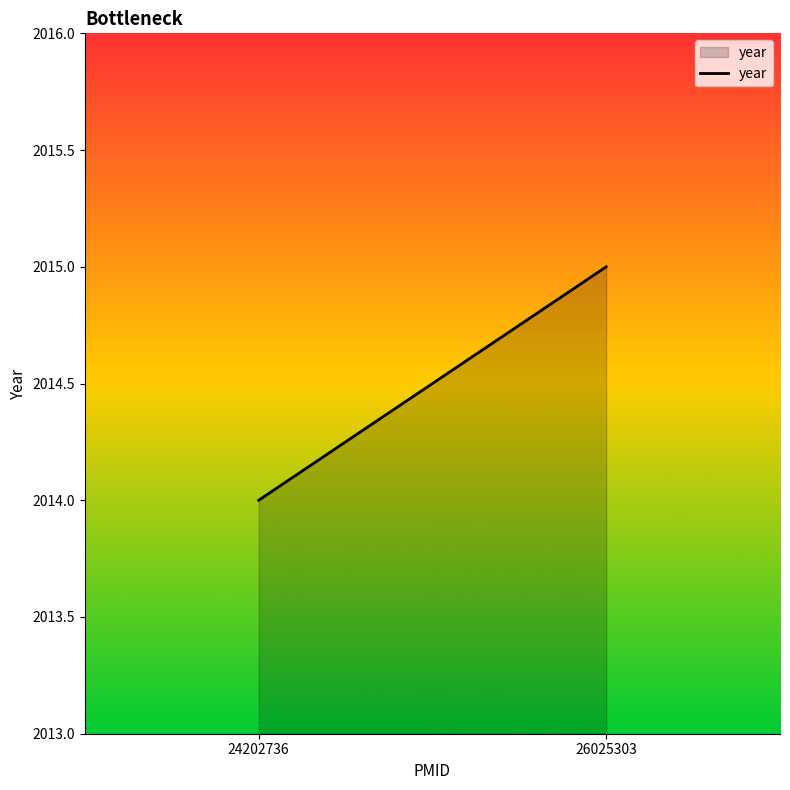

What is the change in value from 24202736 to 26025303?

+1